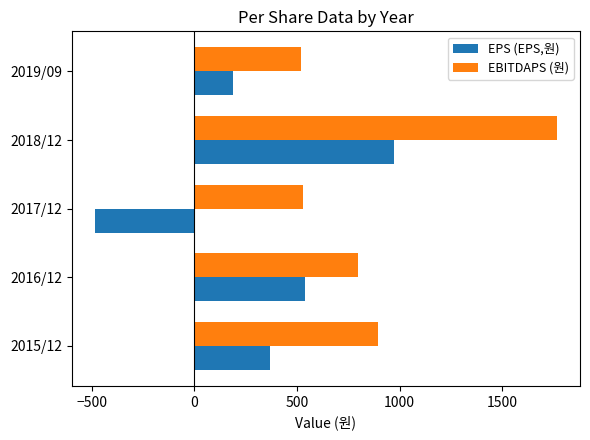

List the labels in order of EPS (EPS,원) value, smallest first.

2017/12, 2019/09, 2015/12, 2016/12, 2018/12